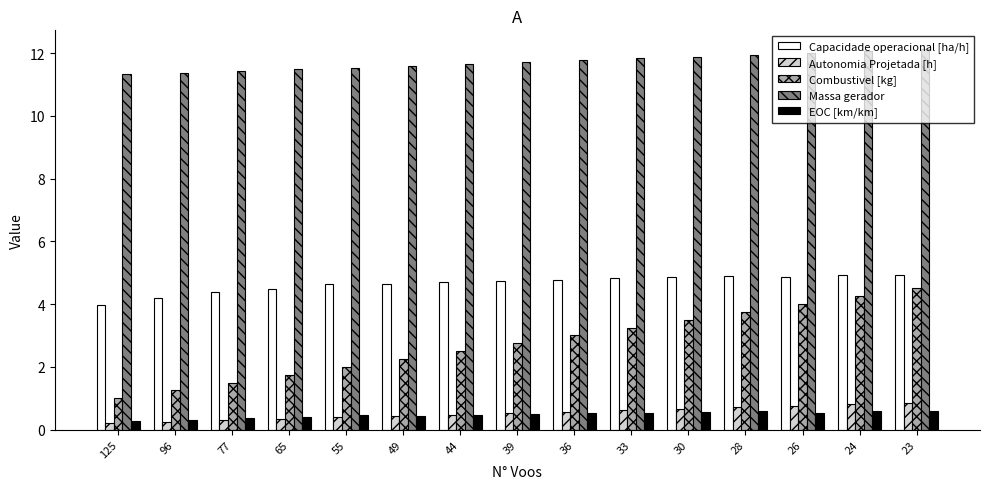

What is the maximum value shown in the chart?

12.1